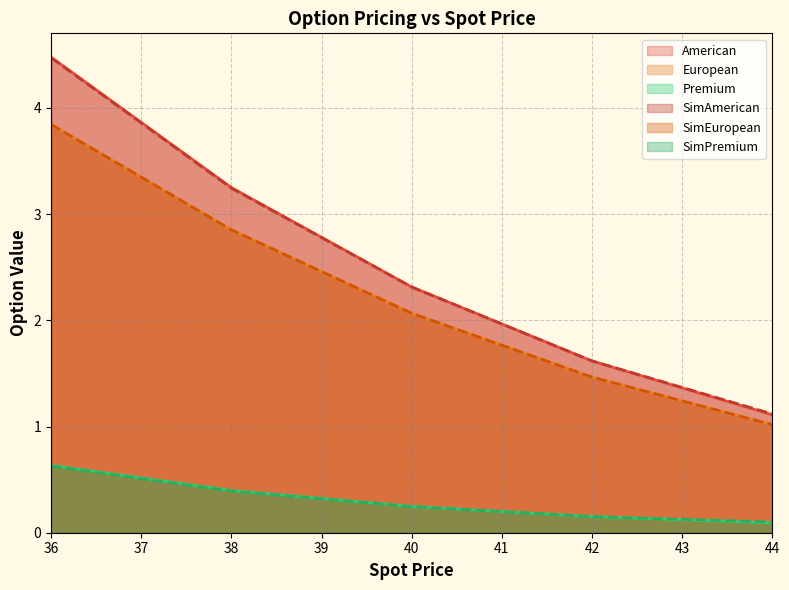

Does the chart display data point markers on the line(s)?

No